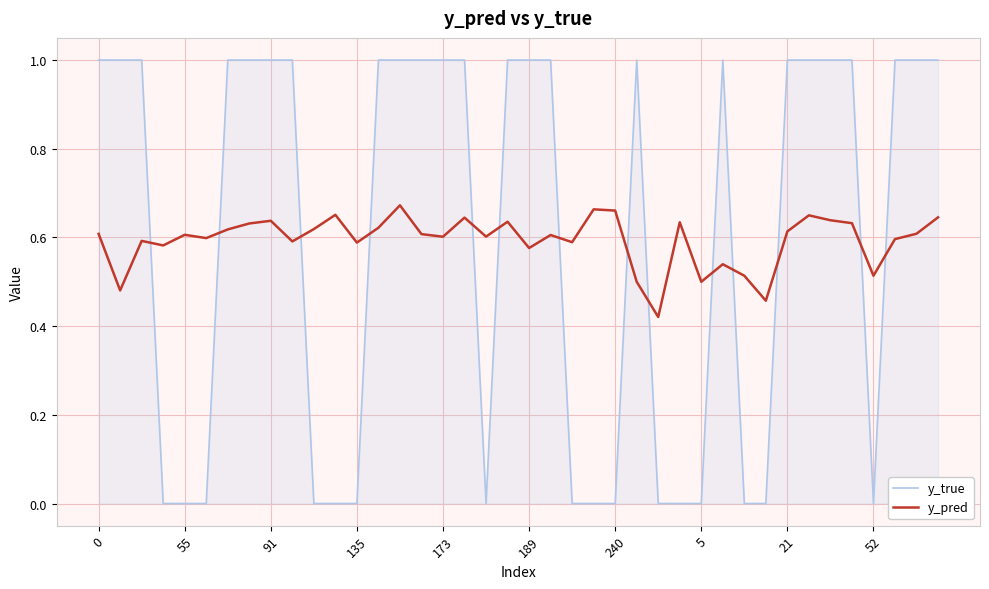

How many intersections are there between y_pred and y_true?

14